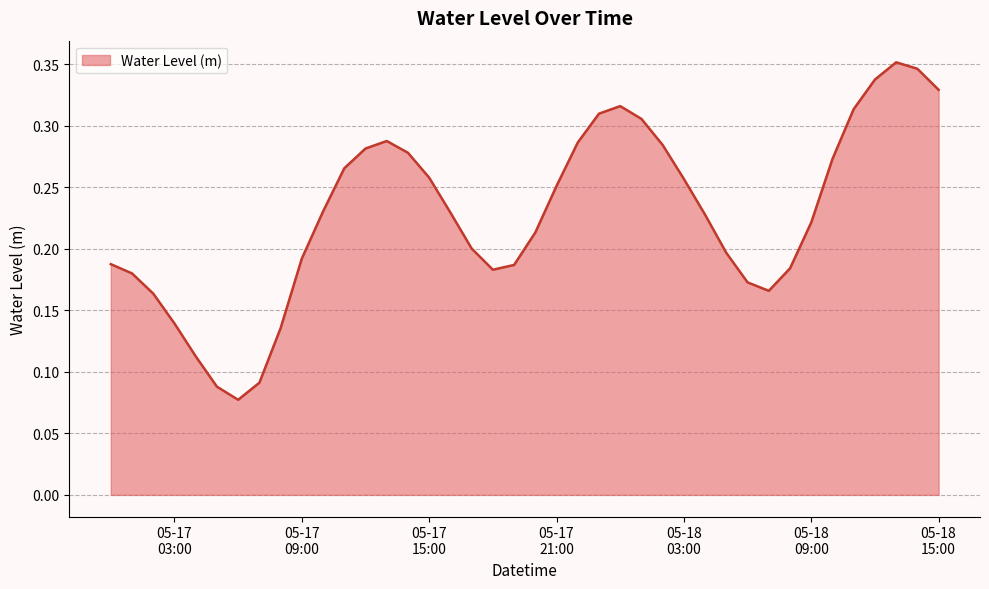

List the labels in order of value, largest first.

2023-05-18 13:00:00, 2023-05-18 14:00:00, 2023-05-18 12:00:00, 2023-05-18 15:00:00, 2023-05-18 00:00:00, 2023-05-18 11:00:00, 2023-05-17 23:00:00, 2023-05-18 01:00:00, 2023-05-17 13:00:00, 2023-05-17 22:00:00, 2023-05-18 02:00:00, 2023-05-17 12:00:00, 2023-05-17 14:00:00, 2023-05-18 10:00:00, 2023-05-17 11:00:00, 2023-05-17 15:00:00, 2023-05-18 03:00:00, 2023-05-17 21:00:00, 2023-05-17 10:00:00, 2023-05-17 16:00:00, 2023-05-18 04:00:00, 2023-05-18 09:00:00, 2023-05-17 20:00:00, 2023-05-17 17:00:00, 2023-05-18 05:00:00, 2023-05-17 09:00:00, 2023-05-17 00:00:00, 2023-05-17 19:00:00, 2023-05-18 08:00:00, 2023-05-17 18:00:00, 2023-05-17 01:00:00, 2023-05-18 06:00:00, 2023-05-18 07:00:00, 2023-05-17 02:00:00, 2023-05-17 03:00:00, 2023-05-17 08:00:00, 2023-05-17 04:00:00, 2023-05-17 07:00:00, 2023-05-17 05:00:00, 2023-05-17 06:00:00